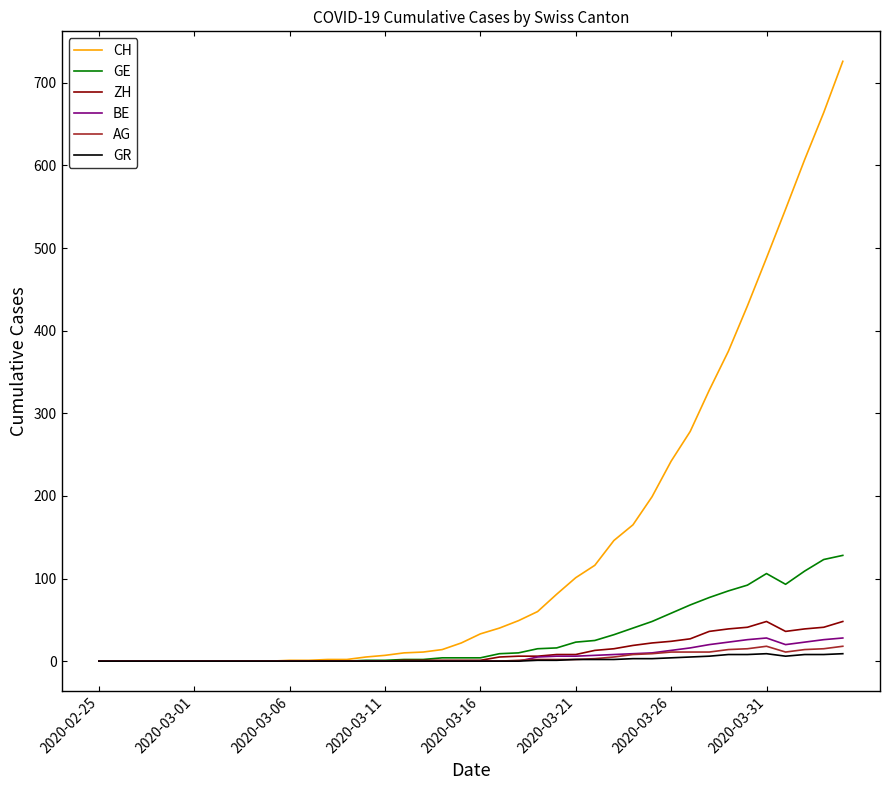

Which series has the widest spread of values?

CH